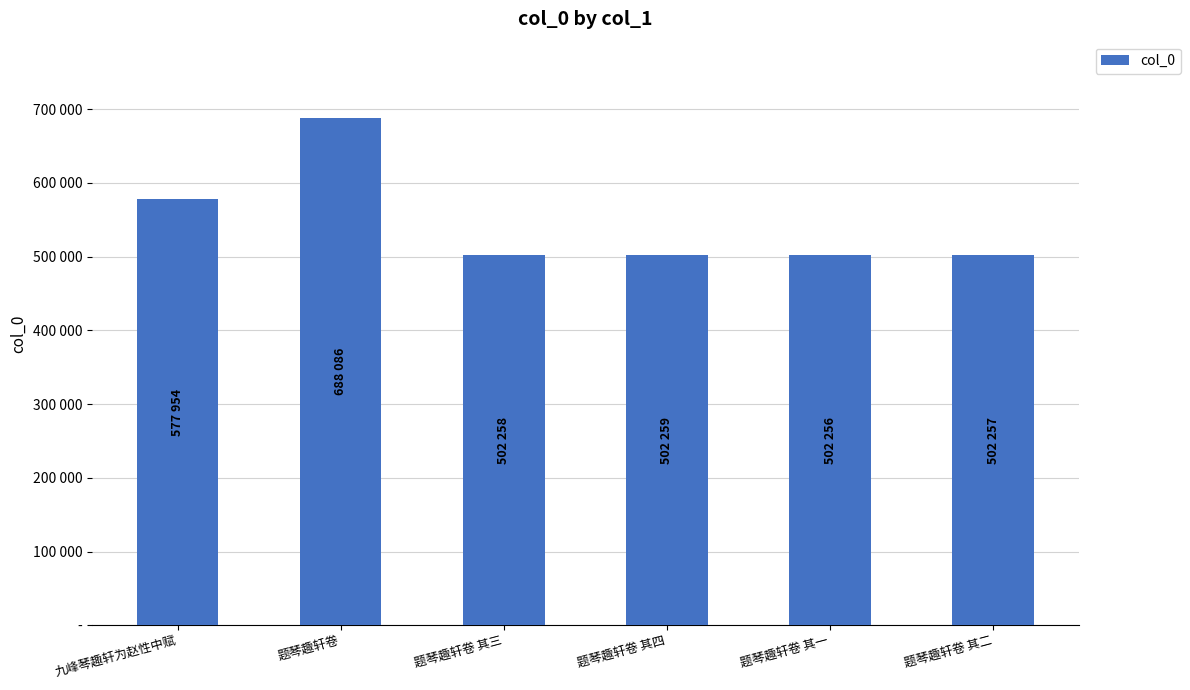

What is the greatest value displayed?

688086